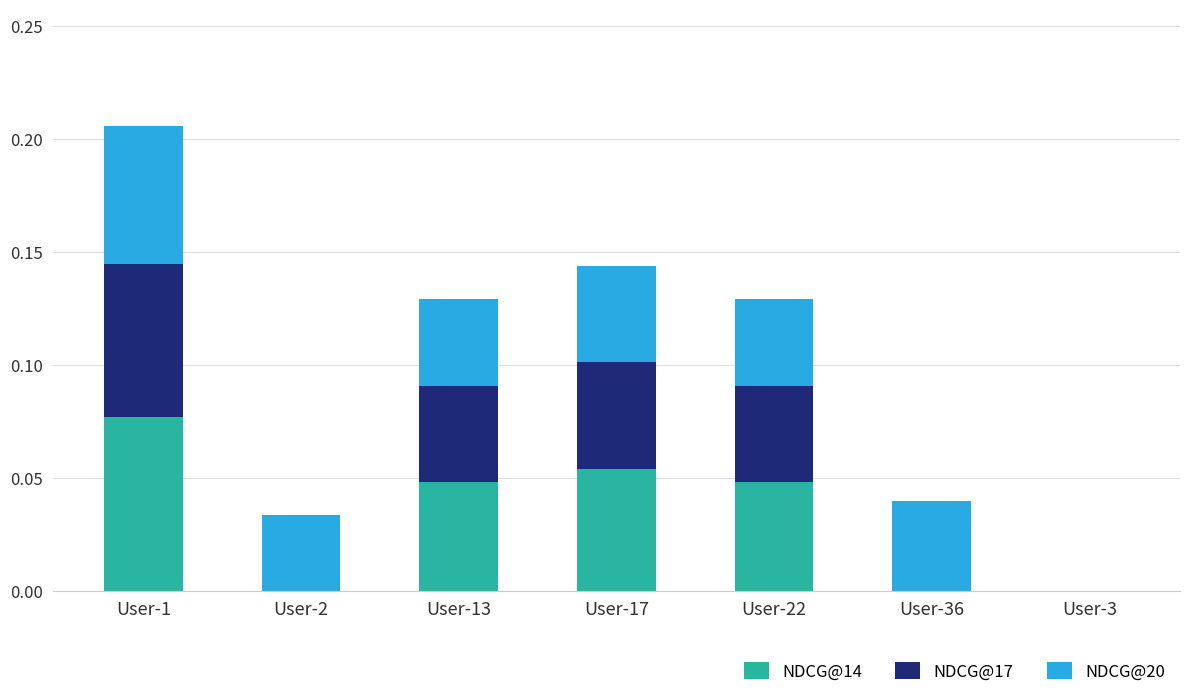

At which category is the sum across all series the highest?

User-1